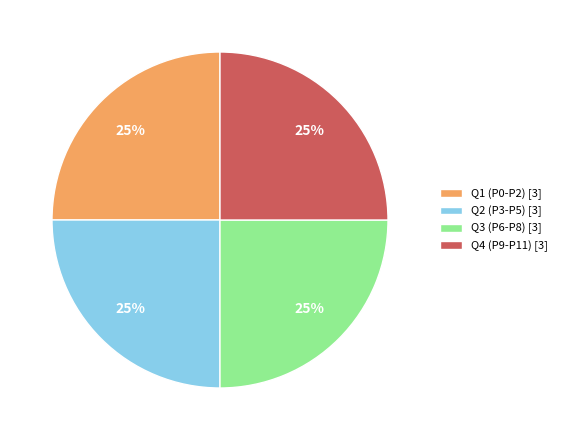

Approximately how many times larger is the value at Q4 (P9-P11) [3] compared to Q3 (P6-P8) [3]?

1.0